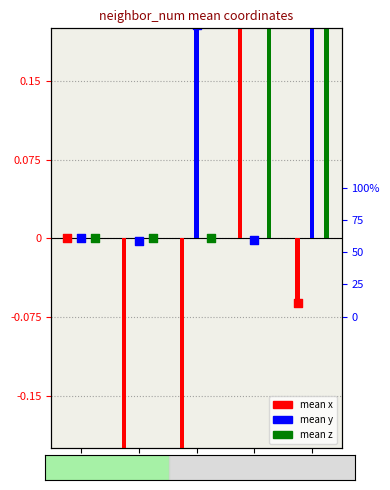

At which category is the sum across all series the highest?

3